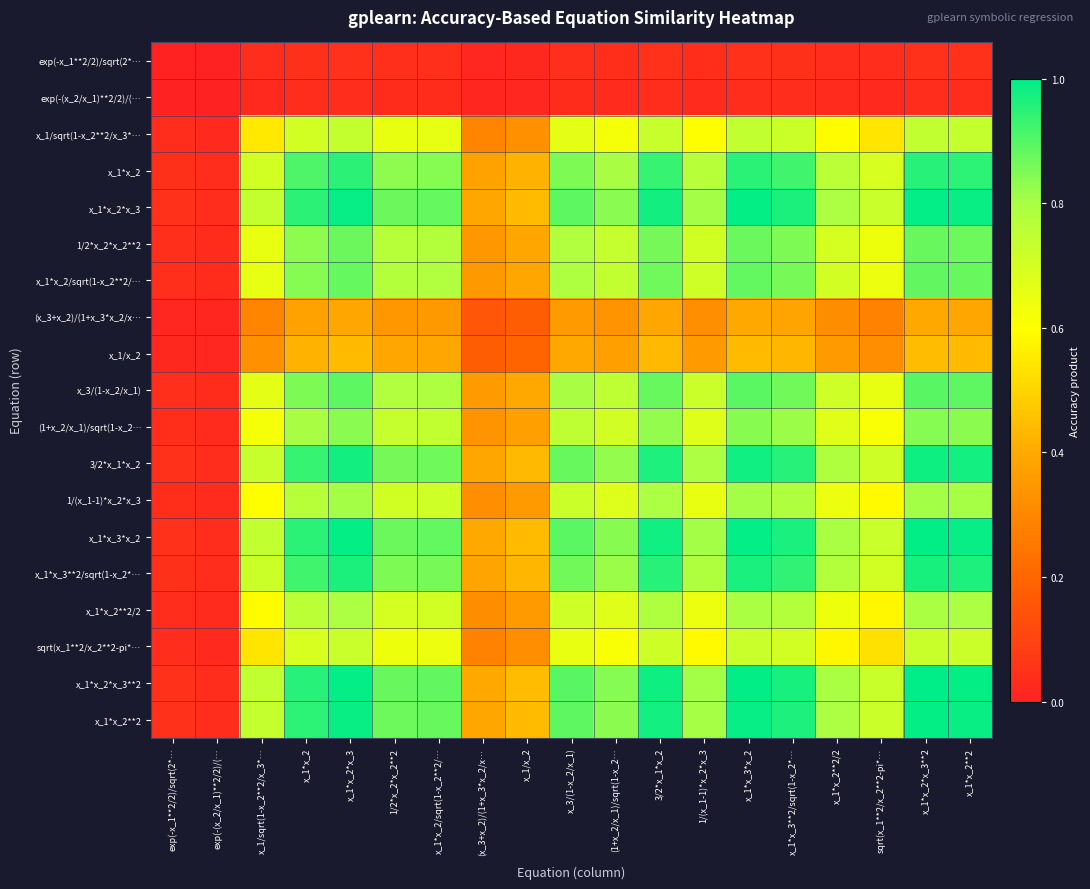

Reading left to right, what are all the values shown in this chart?

exp(-x_1**2/2)/sqrt(2*…: exp(-x_1**2/2)/sqrt(2*…=0.0	exp(-(x_2/x_1)**2/2)/(…=0.0	x_1/sqrt(1-x_2**2/x_3*…=0.0	x_1*x_2=0.0	x_1*x_2*x_3=0.0	1/2*x_2*x_2**2=0.0	x_1*x_2/sqrt(1-x_2**2/…=0.0	(x_3+x_2)/(1+x_3*x_2/x…=0.0	x_1/x_2=0.0	x_3/(1-x_2/x_1)=0.0	(1+x_2/x_1)/sqrt(1-x_2…=0.0	3/2*x_1*x_2=0.0	1/(x_1-1)*x_2*x_3=0.0	x_1*x_3*x_2=0.0	x_1*x_3**2/sqrt(1-x_2*…=0.0	x_1*x_2**2/2=0.0	sqrt(x_1**2/x_2**2-pi*…=0.0	x_1*x_2*x_3**2=0.0	x_1*x_2**2=0.0
exp(-(x_2/x_1)**2/2)/(…: exp(-x_1**2/2)/sqrt(2*…=0.0	exp(-(x_2/x_1)**2/2)/(…=0.0	x_1/sqrt(1-x_2**2/x_3*…=0.0	x_1*x_2=0.0	x_1*x_2*x_3=0.0	1/2*x_2*x_2**2=0.0	x_1*x_2/sqrt(1-x_2**2/…=0.0	(x_3+x_2)/(1+x_3*x_2/x…=0.0	x_1/x_2=0.0	x_3/(1-x_2/x_1)=0.0	(1+x_2/x_1)/sqrt(1-x_2…=0.0	3/2*x_1*x_2=0.0	1/(x_1-1)*x_2*x_3=0.0	x_1*x_3*x_2=0.0	x_1*x_3**2/sqrt(1-x_2*…=0.0	x_1*x_2**2/2=0.0	sqrt(x_1**2/x_2**2-pi*…=0.0	x_1*x_2*x_3**2=0.0	x_1*x_2**2=0.0
x_1/sqrt(1-x_2**2/x_3*…: exp(-x_1**2/2)/sqrt(2*…=0.0	exp(-(x_2/x_1)**2/2)/(…=0.0	x_1/sqrt(1-x_2**2/x_3*…=0.6	x_1*x_2=0.7	x_1*x_2*x_3=0.7	1/2*x_2*x_2**2=0.6	x_1*x_2/sqrt(1-x_2**2/…=0.7	(x_3+x_2)/(1+x_3*x_2/x…=0.3	x_1/x_2=0.3	x_3/(1-x_2/x_1)=0.7	(1+x_2/x_1)/sqrt(1-x_2…=0.6	3/2*x_1*x_2=0.7	1/(x_1-1)*x_2*x_3=0.6	x_1*x_3*x_2=0.7	x_1*x_3**2/sqrt(1-x_2*…=0.7	x_1*x_2**2/2=0.6	sqrt(x_1**2/x_2**2-pi*…=0.5	x_1*x_2*x_3**2=0.7	x_1*x_2**2=0.7
x_1*x_2: exp(-x_1**2/2)/sqrt(2*…=0.0	exp(-(x_2/x_1)**2/2)/(…=0.0	x_1/sqrt(1-x_2**2/x_3*…=0.7	x_1*x_2=0.9	x_1*x_2*x_3=0.9	1/2*x_2*x_2**2=0.8	x_1*x_2/sqrt(1-x_2**2/…=0.8	(x_3+x_2)/(1+x_3*x_2/x…=0.4	x_1/x_2=0.4	x_3/(1-x_2/x_1)=0.9	(1+x_2/x_1)/sqrt(1-x_2…=0.8	3/2*x_1*x_2=0.9	1/(x_1-1)*x_2*x_3=0.8	x_1*x_3*x_2=1.0	x_1*x_3**2/sqrt(1-x_2*…=0.9	x_1*x_2**2/2=0.8	sqrt(x_1**2/x_2**2-pi*…=0.7	x_1*x_2*x_3**2=1.0	x_1*x_2**2=0.9
x_1*x_2*x_3: exp(-x_1**2/2)/sqrt(2*…=0.0	exp(-(x_2/x_1)**2/2)/(…=0.0	x_1/sqrt(1-x_2**2/x_3*…=0.7	x_1*x_2=0.9	x_1*x_2*x_3=1.0	1/2*x_2*x_2**2=0.9	x_1*x_2/sqrt(1-x_2**2/…=0.9	(x_3+x_2)/(1+x_3*x_2/x…=0.4	x_1/x_2=0.4	x_3/(1-x_2/x_1)=0.9	(1+x_2/x_1)/sqrt(1-x_2…=0.8	3/2*x_1*x_2=1.0	1/(x_1-1)*x_2*x_3=0.8	x_1*x_3*x_2=1.0	x_1*x_3**2/sqrt(1-x_2*…=1.0	x_1*x_2**2/2=0.8	sqrt(x_1**2/x_2**2-pi*…=0.7	x_1*x_2*x_3**2=1.0	x_1*x_2**2=1.0
1/2*x_2*x_2**2: exp(-x_1**2/2)/sqrt(2*…=0.0	exp(-(x_2/x_1)**2/2)/(…=0.0	x_1/sqrt(1-x_2**2/x_3*…=0.6	x_1*x_2=0.8	x_1*x_2*x_3=0.9	1/2*x_2*x_2**2=0.8	x_1*x_2/sqrt(1-x_2**2/…=0.8	(x_3+x_2)/(1+x_3*x_2/x…=0.3	x_1/x_2=0.4	x_3/(1-x_2/x_1)=0.8	(1+x_2/x_1)/sqrt(1-x_2…=0.7	3/2*x_1*x_2=0.9	1/(x_1-1)*x_2*x_3=0.7	x_1*x_3*x_2=0.9	x_1*x_3**2/sqrt(1-x_2*…=0.8	x_1*x_2**2/2=0.7	sqrt(x_1**2/x_2**2-pi*…=0.6	x_1*x_2*x_3**2=0.9	x_1*x_2**2=0.9
x_1*x_2/sqrt(1-x_2**2/…: exp(-x_1**2/2)/sqrt(2*…=0.0	exp(-(x_2/x_1)**2/2)/(…=0.0	x_1/sqrt(1-x_2**2/x_3*…=0.7	x_1*x_2=0.8	x_1*x_2*x_3=0.9	1/2*x_2*x_2**2=0.8	x_1*x_2/sqrt(1-x_2**2/…=0.8	(x_3+x_2)/(1+x_3*x_2/x…=0.4	x_1/x_2=0.4	x_3/(1-x_2/x_1)=0.8	(1+x_2/x_1)/sqrt(1-x_2…=0.7	3/2*x_1*x_2=0.9	1/(x_1-1)*x_2*x_3=0.7	x_1*x_3*x_2=0.9	x_1*x_3**2/sqrt(1-x_2*…=0.9	x_1*x_2**2/2=0.7	sqrt(x_1**2/x_2**2-pi*…=0.6	x_1*x_2*x_3**2=0.9	x_1*x_2**2=0.9
(x_3+x_2)/(1+x_3*x_2/x…: exp(-x_1**2/2)/sqrt(2*…=0.0	exp(-(x_2/x_1)**2/2)/(…=0.0	x_1/sqrt(1-x_2**2/x_3*…=0.3	x_1*x_2=0.4	x_1*x_2*x_3=0.4	1/2*x_2*x_2**2=0.3	x_1*x_2/sqrt(1-x_2**2/…=0.4	(x_3+x_2)/(1+x_3*x_2/x…=0.2	x_1/x_2=0.2	x_3/(1-x_2/x_1)=0.4	(1+x_2/x_1)/sqrt(1-x_2…=0.3	3/2*x_1*x_2=0.4	1/(x_1-1)*x_2*x_3=0.3	x_1*x_3*x_2=0.4	x_1*x_3**2/sqrt(1-x_2*…=0.4	x_1*x_2**2/2=0.3	sqrt(x_1**2/x_2**2-pi*…=0.3	x_1*x_2*x_3**2=0.4	x_1*x_2**2=0.4
x_1/x_2: exp(-x_1**2/2)/sqrt(2*…=0.0	exp(-(x_2/x_1)**2/2)/(…=0.0	x_1/sqrt(1-x_2**2/x_3*…=0.3	x_1*x_2=0.4	x_1*x_2*x_3=0.4	1/2*x_2*x_2**2=0.4	x_1*x_2/sqrt(1-x_2**2/…=0.4	(x_3+x_2)/(1+x_3*x_2/x…=0.2	x_1/x_2=0.2	x_3/(1-x_2/x_1)=0.4	(1+x_2/x_1)/sqrt(1-x_2…=0.4	3/2*x_1*x_2=0.4	1/(x_1-1)*x_2*x_3=0.4	x_1*x_3*x_2=0.4	x_1*x_3**2/sqrt(1-x_2*…=0.4	x_1*x_2**2/2=0.4	sqrt(x_1**2/x_2**2-pi*…=0.3	x_1*x_2*x_3**2=0.4	x_1*x_2**2=0.4
x_3/(1-x_2/x_1): exp(-x_1**2/2)/sqrt(2*…=0.0	exp(-(x_2/x_1)**2/2)/(…=0.0	x_1/sqrt(1-x_2**2/x_3*…=0.7	x_1*x_2=0.9	x_1*x_2*x_3=0.9	1/2*x_2*x_2**2=0.8	x_1*x_2/sqrt(1-x_2**2/…=0.8	(x_3+x_2)/(1+x_3*x_2/x…=0.4	x_1/x_2=0.4	x_3/(1-x_2/x_1)=0.8	(1+x_2/x_1)/sqrt(1-x_2…=0.8	3/2*x_1*x_2=0.9	1/(x_1-1)*x_2*x_3=0.7	x_1*x_3*x_2=0.9	x_1*x_3**2/sqrt(1-x_2*…=0.9	x_1*x_2**2/2=0.7	sqrt(x_1**2/x_2**2-pi*…=0.7	x_1*x_2*x_3**2=0.9	x_1*x_2**2=0.9
(1+x_2/x_1)/sqrt(1-x_2…: exp(-x_1**2/2)/sqrt(2*…=0.0	exp(-(x_2/x_1)**2/2)/(…=0.0	x_1/sqrt(1-x_2**2/x_3*…=0.6	x_1*x_2=0.8	x_1*x_2*x_3=0.8	1/2*x_2*x_2**2=0.7	x_1*x_2/sqrt(1-x_2**2/…=0.7	(x_3+x_2)/(1+x_3*x_2/x…=0.3	x_1/x_2=0.4	x_3/(1-x_2/x_1)=0.8	(1+x_2/x_1)/sqrt(1-x_2…=0.7	3/2*x_1*x_2=0.8	1/(x_1-1)*x_2*x_3=0.7	x_1*x_3*x_2=0.8	x_1*x_3**2/sqrt(1-x_2*…=0.8	x_1*x_2**2/2=0.7	sqrt(x_1**2/x_2**2-pi*…=0.6	x_1*x_2*x_3**2=0.8	x_1*x_2**2=0.8
3/2*x_1*x_2: exp(-x_1**2/2)/sqrt(2*…=0.0	exp(-(x_2/x_1)**2/2)/(…=0.0	x_1/sqrt(1-x_2**2/x_3*…=0.7	x_1*x_2=0.9	x_1*x_2*x_3=1.0	1/2*x_2*x_2**2=0.9	x_1*x_2/sqrt(1-x_2**2/…=0.9	(x_3+x_2)/(1+x_3*x_2/x…=0.4	x_1/x_2=0.4	x_3/(1-x_2/x_1)=0.9	(1+x_2/x_1)/sqrt(1-x_2…=0.8	3/2*x_1*x_2=1.0	1/(x_1-1)*x_2*x_3=0.8	x_1*x_3*x_2=1.0	x_1*x_3**2/sqrt(1-x_2*…=1.0	x_1*x_2**2/2=0.8	sqrt(x_1**2/x_2**2-pi*…=0.7	x_1*x_2*x_3**2=1.0	x_1*x_2**2=1.0
1/(x_1-1)*x_2*x_3: exp(-x_1**2/2)/sqrt(2*…=0.0	exp(-(x_2/x_1)**2/2)/(…=0.0	x_1/sqrt(1-x_2**2/x_3*…=0.6	x_1*x_2=0.8	x_1*x_2*x_3=0.8	1/2*x_2*x_2**2=0.7	x_1*x_2/sqrt(1-x_2**2/…=0.7	(x_3+x_2)/(1+x_3*x_2/x…=0.3	x_1/x_2=0.4	x_3/(1-x_2/x_1)=0.7	(1+x_2/x_1)/sqrt(1-x_2…=0.7	3/2*x_1*x_2=0.8	1/(x_1-1)*x_2*x_3=0.7	x_1*x_3*x_2=0.8	x_1*x_3**2/sqrt(1-x_2*…=0.8	x_1*x_2**2/2=0.6	sqrt(x_1**2/x_2**2-pi*…=0.6	x_1*x_2*x_3**2=0.8	x_1*x_2**2=0.8
x_1*x_3*x_2: exp(-x_1**2/2)/sqrt(2*…=0.0	exp(-(x_2/x_1)**2/2)/(…=0.0	x_1/sqrt(1-x_2**2/x_3*…=0.7	x_1*x_2=1.0	x_1*x_2*x_3=1.0	1/2*x_2*x_2**2=0.9	x_1*x_2/sqrt(1-x_2**2/…=0.9	(x_3+x_2)/(1+x_3*x_2/x…=0.4	x_1/x_2=0.4	x_3/(1-x_2/x_1)=0.9	(1+x_2/x_1)/sqrt(1-x_2…=0.8	3/2*x_1*x_2=1.0	1/(x_1-1)*x_2*x_3=0.8	x_1*x_3*x_2=1.0	x_1*x_3**2/sqrt(1-x_2*…=1.0	x_1*x_2**2/2=0.8	sqrt(x_1**2/x_2**2-pi*…=0.7	x_1*x_2*x_3**2=1.0	x_1*x_2**2=1.0
x_1*x_3**2/sqrt(1-x_2*…: exp(-x_1**2/2)/sqrt(2*…=0.0	exp(-(x_2/x_1)**2/2)/(…=0.0	x_1/sqrt(1-x_2**2/x_3*…=0.7	x_1*x_2=0.9	x_1*x_2*x_3=1.0	1/2*x_2*x_2**2=0.8	x_1*x_2/sqrt(1-x_2**2/…=0.9	(x_3+x_2)/(1+x_3*x_2/x…=0.4	x_1/x_2=0.4	x_3/(1-x_2/x_1)=0.9	(1+x_2/x_1)/sqrt(1-x_2…=0.8	3/2*x_1*x_2=1.0	1/(x_1-1)*x_2*x_3=0.8	x_1*x_3*x_2=1.0	x_1*x_3**2/sqrt(1-x_2*…=0.9	x_1*x_2**2/2=0.8	sqrt(x_1**2/x_2**2-pi*…=0.7	x_1*x_2*x_3**2=1.0	x_1*x_2**2=1.0
x_1*x_2**2/2: exp(-x_1**2/2)/sqrt(2*…=0.0	exp(-(x_2/x_1)**2/2)/(…=0.0	x_1/sqrt(1-x_2**2/x_3*…=0.6	x_1*x_2=0.8	x_1*x_2*x_3=0.8	1/2*x_2*x_2**2=0.7	x_1*x_2/sqrt(1-x_2**2/…=0.7	(x_3+x_2)/(1+x_3*x_2/x…=0.3	x_1/x_2=0.4	x_3/(1-x_2/x_1)=0.7	(1+x_2/x_1)/sqrt(1-x_2…=0.7	3/2*x_1*x_2=0.8	1/(x_1-1)*x_2*x_3=0.6	x_1*x_3*x_2=0.8	x_1*x_3**2/sqrt(1-x_2*…=0.8	x_1*x_2**2/2=0.6	sqrt(x_1**2/x_2**2-pi*…=0.6	x_1*x_2*x_3**2=0.8	x_1*x_2**2=0.8
sqrt(x_1**2/x_2**2-pi*…: exp(-x_1**2/2)/sqrt(2*…=0.0	exp(-(x_2/x_1)**2/2)/(…=0.0	x_1/sqrt(1-x_2**2/x_3*…=0.5	x_1*x_2=0.7	x_1*x_2*x_3=0.7	1/2*x_2*x_2**2=0.6	x_1*x_2/sqrt(1-x_2**2/…=0.6	(x_3+x_2)/(1+x_3*x_2/x…=0.3	x_1/x_2=0.3	x_3/(1-x_2/x_1)=0.7	(1+x_2/x_1)/sqrt(1-x_2…=0.6	3/2*x_1*x_2=0.7	1/(x_1-1)*x_2*x_3=0.6	x_1*x_3*x_2=0.7	x_1*x_3**2/sqrt(1-x_2*…=0.7	x_1*x_2**2/2=0.6	sqrt(x_1**2/x_2**2-pi*…=0.5	x_1*x_2*x_3**2=0.7	x_1*x_2**2=0.7
x_1*x_2*x_3**2: exp(-x_1**2/2)/sqrt(2*…=0.0	exp(-(x_2/x_1)**2/2)/(…=0.0	x_1/sqrt(1-x_2**2/x_3*…=0.7	x_1*x_2=1.0	x_1*x_2*x_3=1.0	1/2*x_2*x_2**2=0.9	x_1*x_2/sqrt(1-x_2**2/…=0.9	(x_3+x_2)/(1+x_3*x_2/x…=0.4	x_1/x_2=0.4	x_3/(1-x_2/x_1)=0.9	(1+x_2/x_1)/sqrt(1-x_2…=0.8	3/2*x_1*x_2=1.0	1/(x_1-1)*x_2*x_3=0.8	x_1*x_3*x_2=1.0	x_1*x_3**2/sqrt(1-x_2*…=1.0	x_1*x_2**2/2=0.8	sqrt(x_1**2/x_2**2-pi*…=0.7	x_1*x_2*x_3**2=1.0	x_1*x_2**2=1.0
x_1*x_2**2: exp(-x_1**2/2)/sqrt(2*…=0.0	exp(-(x_2/x_1)**2/2)/(…=0.0	x_1/sqrt(1-x_2**2/x_3*…=0.7	x_1*x_2=0.9	x_1*x_2*x_3=1.0	1/2*x_2*x_2**2=0.9	x_1*x_2/sqrt(1-x_2**2/…=0.9	(x_3+x_2)/(1+x_3*x_2/x…=0.4	x_1/x_2=0.4	x_3/(1-x_2/x_1)=0.9	(1+x_2/x_1)/sqrt(1-x_2…=0.8	3/2*x_1*x_2=1.0	1/(x_1-1)*x_2*x_3=0.8	x_1*x_3*x_2=1.0	x_1*x_3**2/sqrt(1-x_2*…=1.0	x_1*x_2**2/2=0.8	sqrt(x_1**2/x_2**2-pi*…=0.7	x_1*x_2*x_3**2=1.0	x_1*x_2**2=1.0